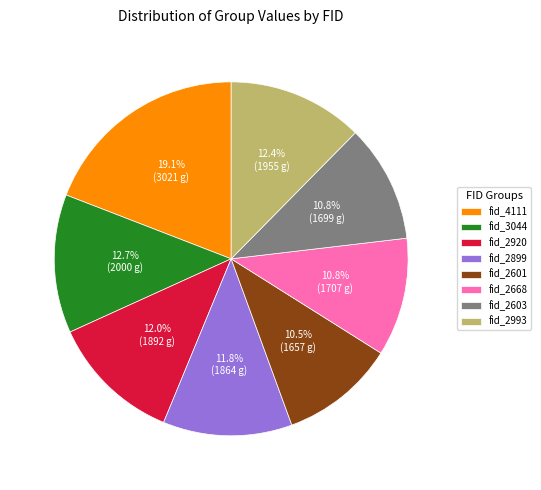

To the nearest percent, what portion does fid_2899 represent?

12%